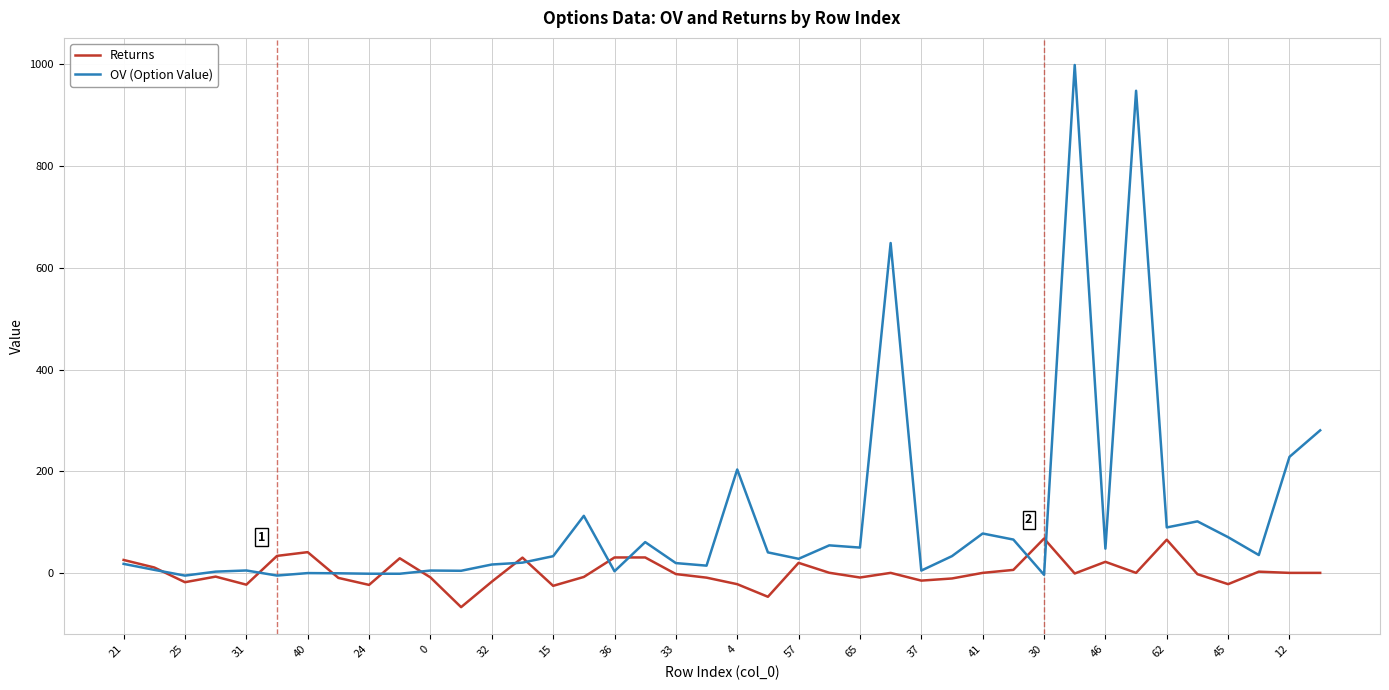

What are all the series names shown in the legend?

Returns, OV (Option Value)